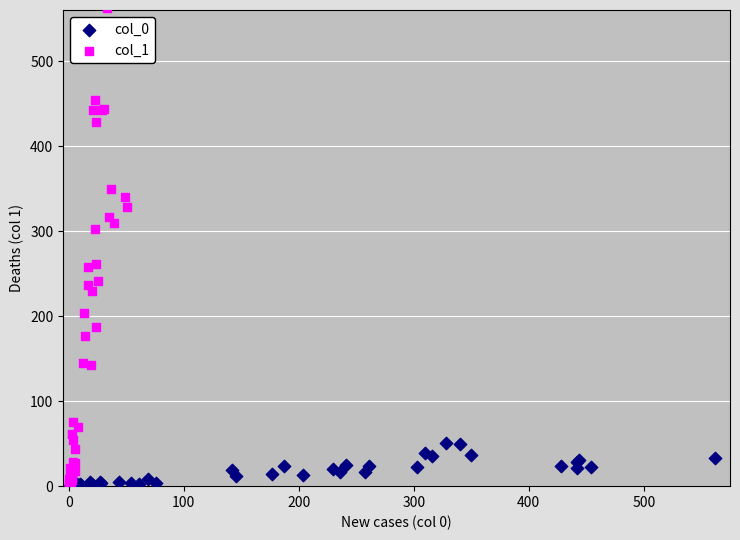

Which series has the largest Y range (max minus min)?

col_1